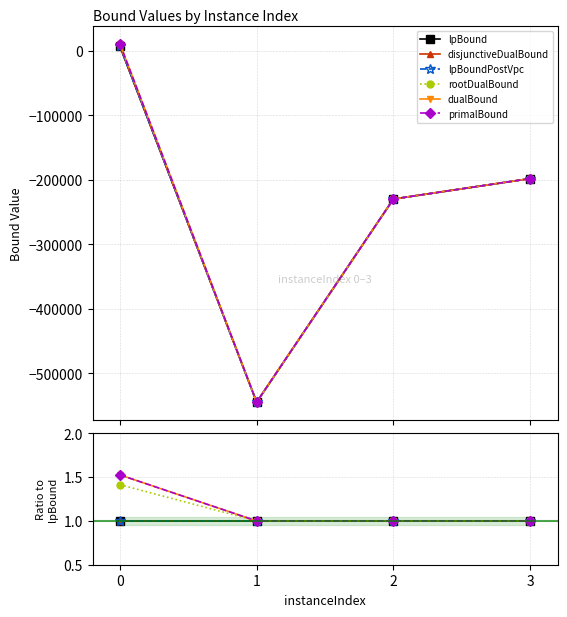

Is it true that disjunctiveDualBound equals 1.0 at 1?

True